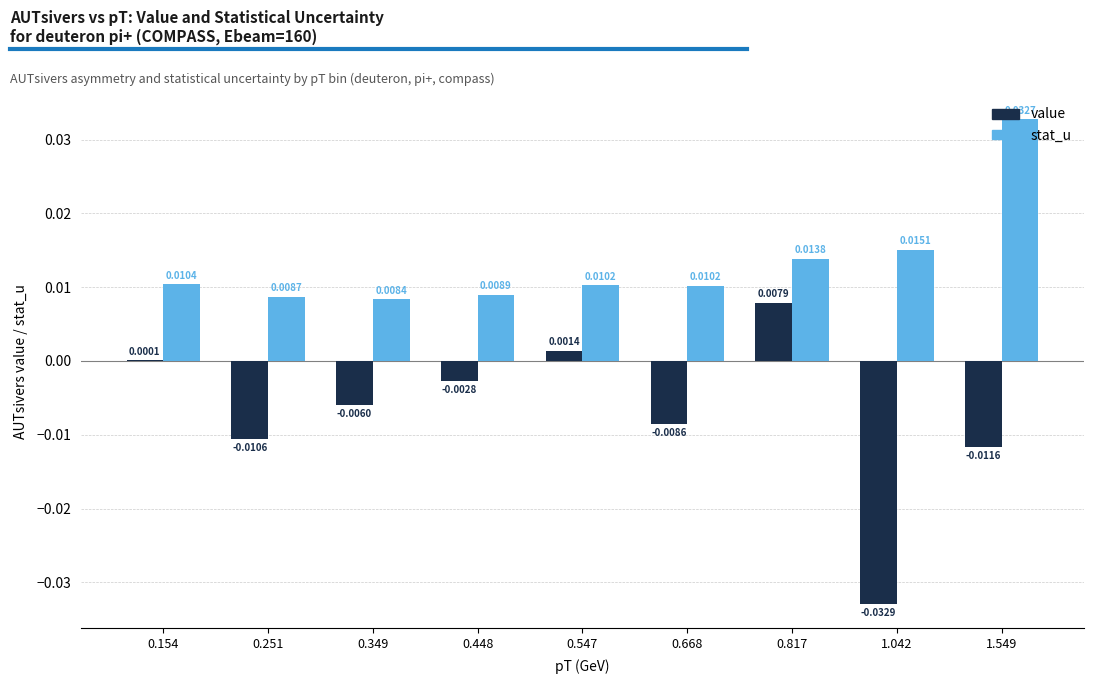

How many positive values does the value series have?

3